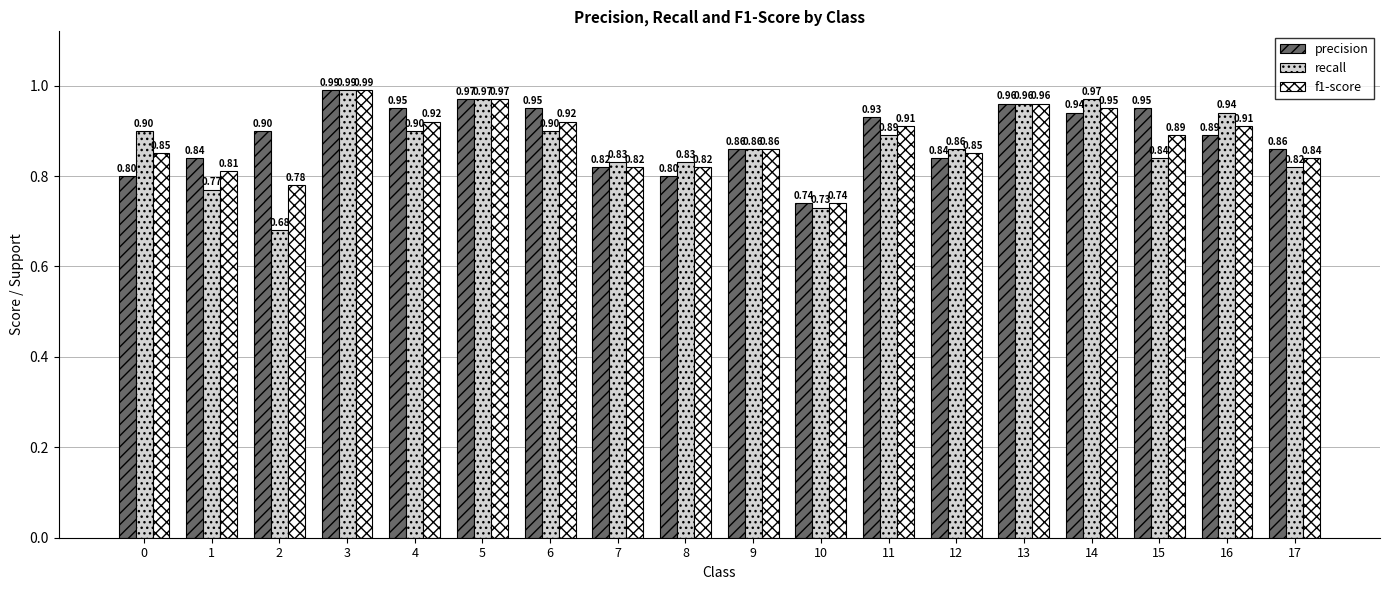

Is the value of f1-score at 10 greater than the value of precision at 14?

No